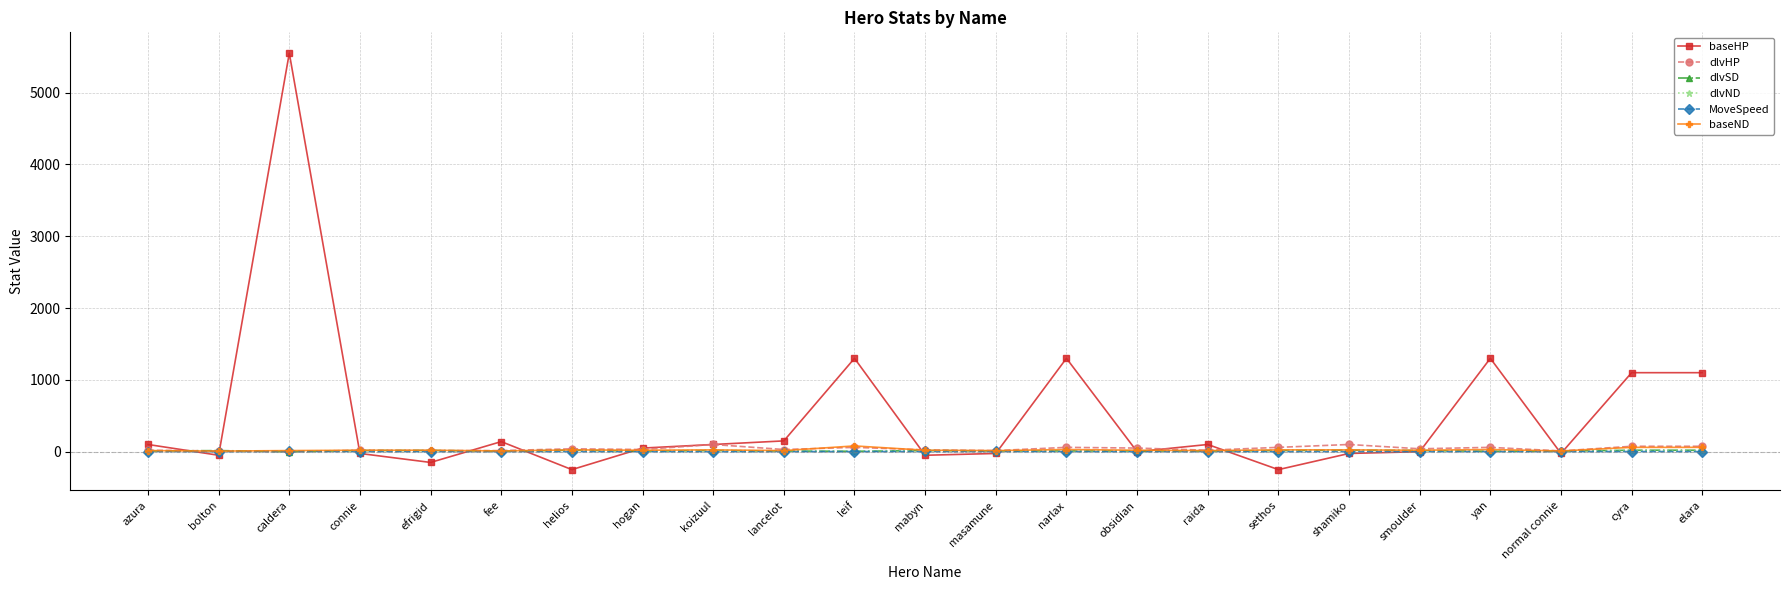

What is the difference between the maximum and minimum values in the baseND series?

72.0